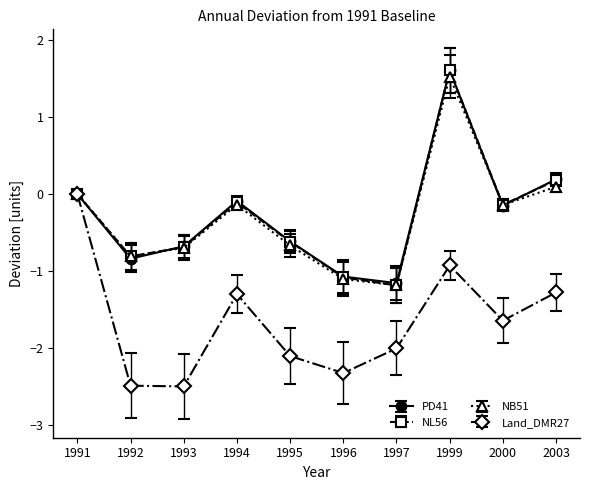

How many series are shown in this chart?

4